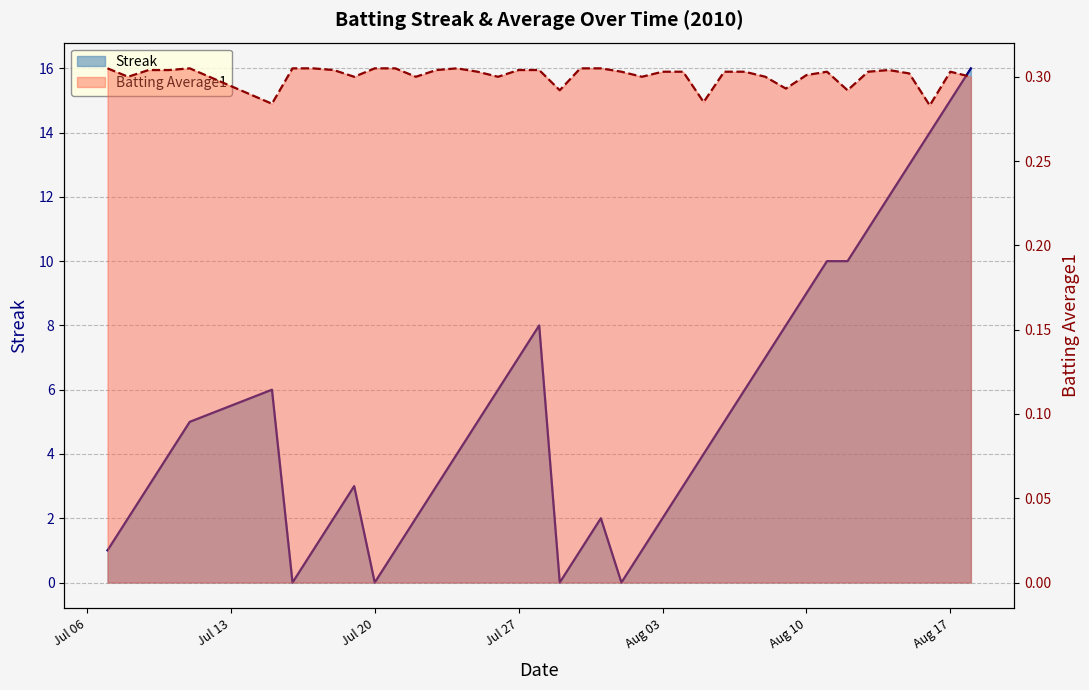

At which label is Batting Average1 closest to 0?

2010-08-16